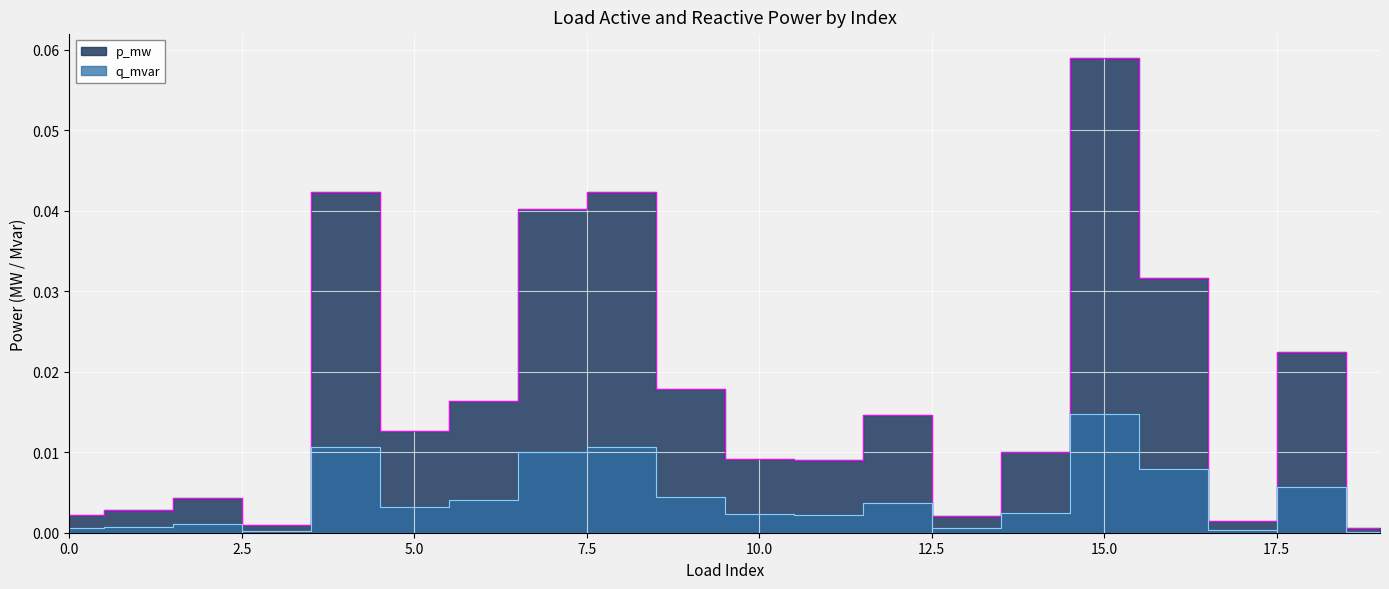

At how many categories does at least one series exceed 0?

20